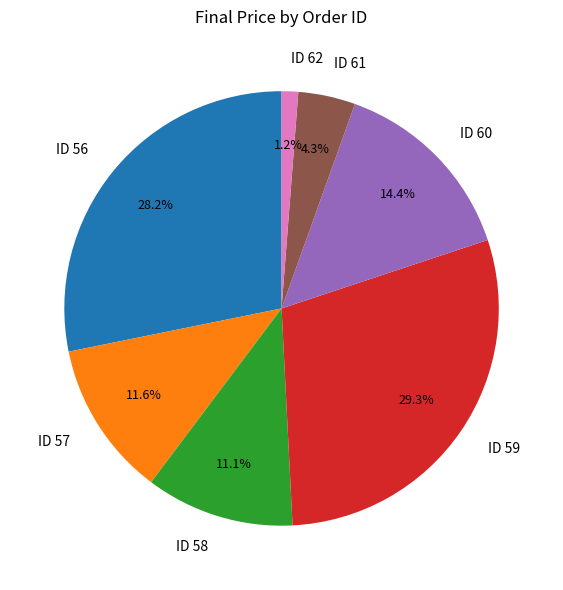

Combined, what portion of the pie is ID 60 and ID 58?

25.5%